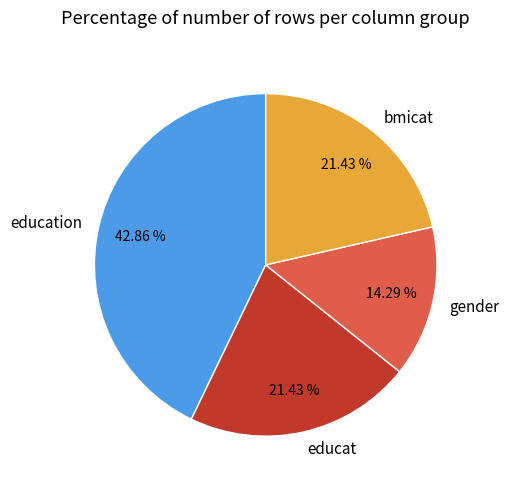

To the nearest percent, what is the average slice percentage?

25%